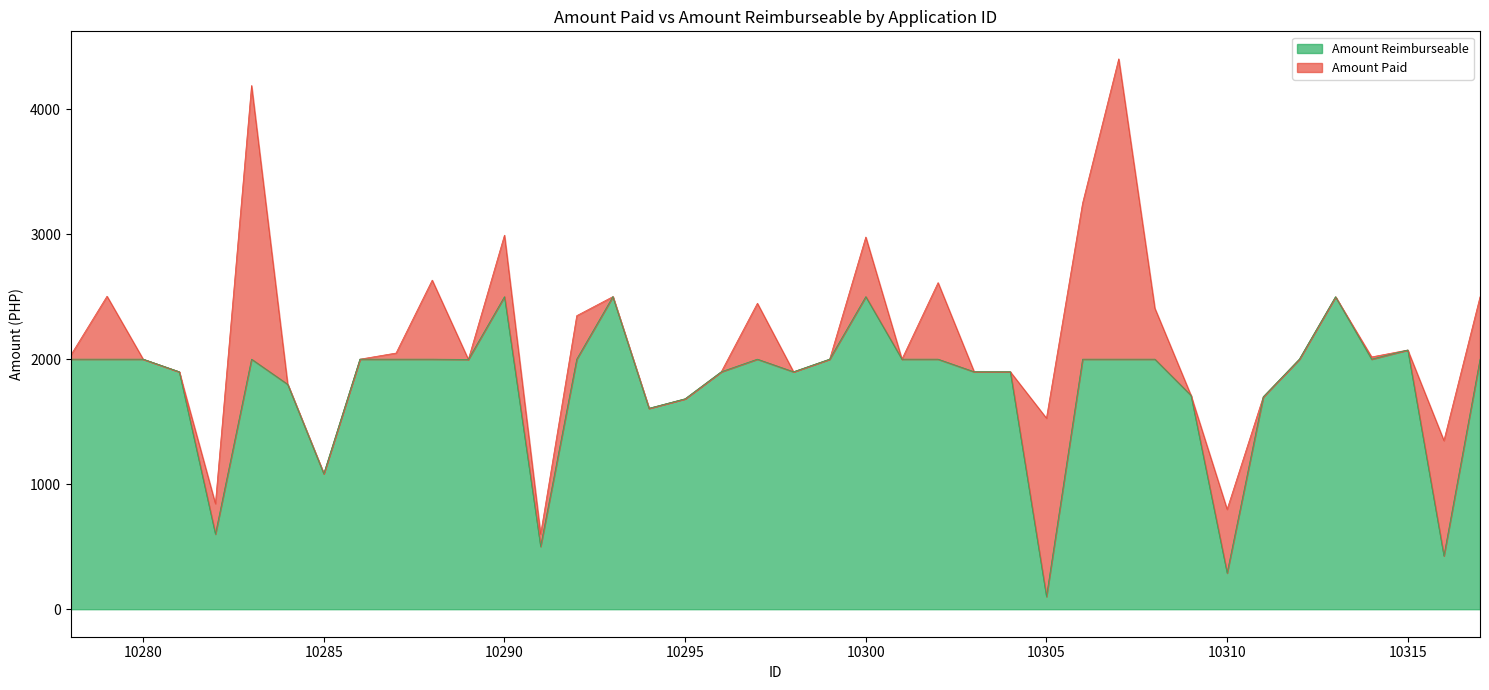

True or false: Amount Paid and Amount Reimburseable cross at least once.

False